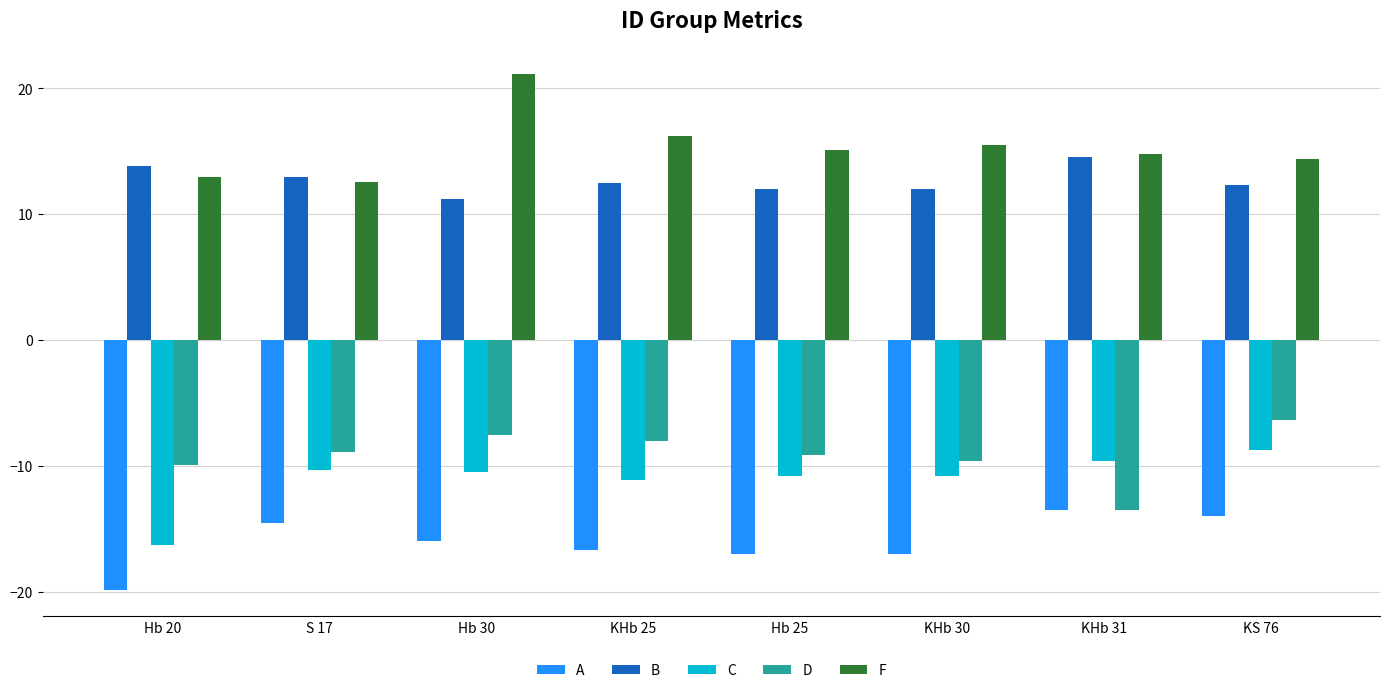

The F series shows 14.8 at KHb 31. True or false?

True